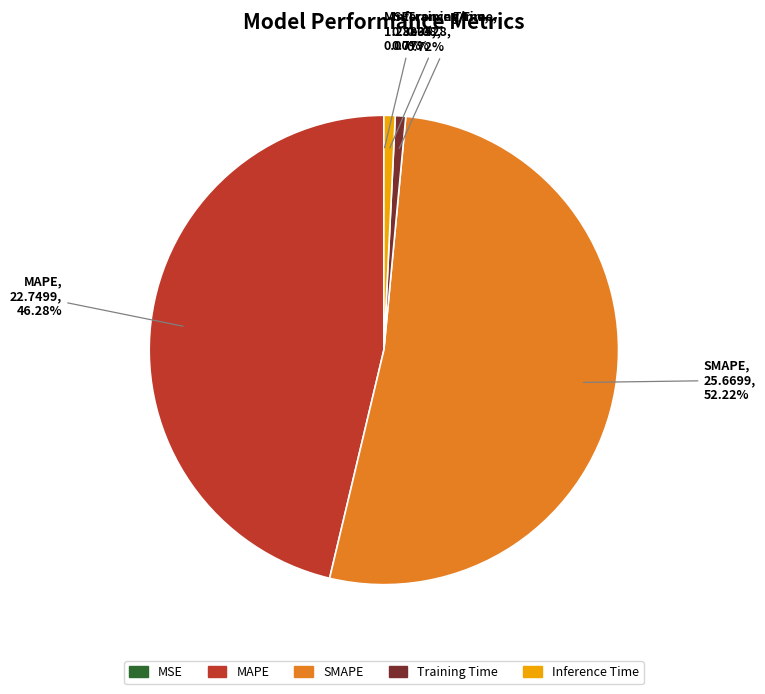

To the nearest percent, what portion does Inference Time represent?

1%